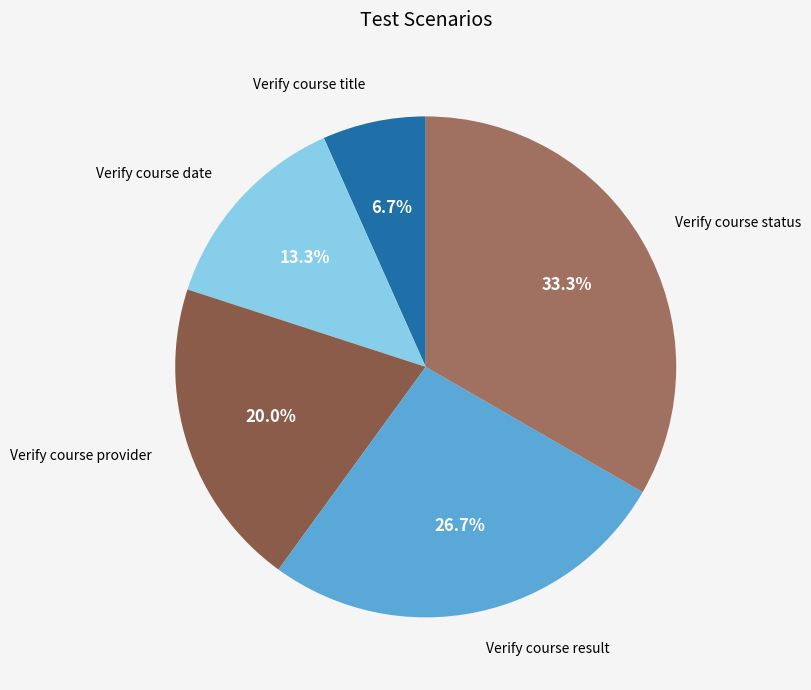

To the nearest percent, what percentage of the pie is Verify course result?

27%